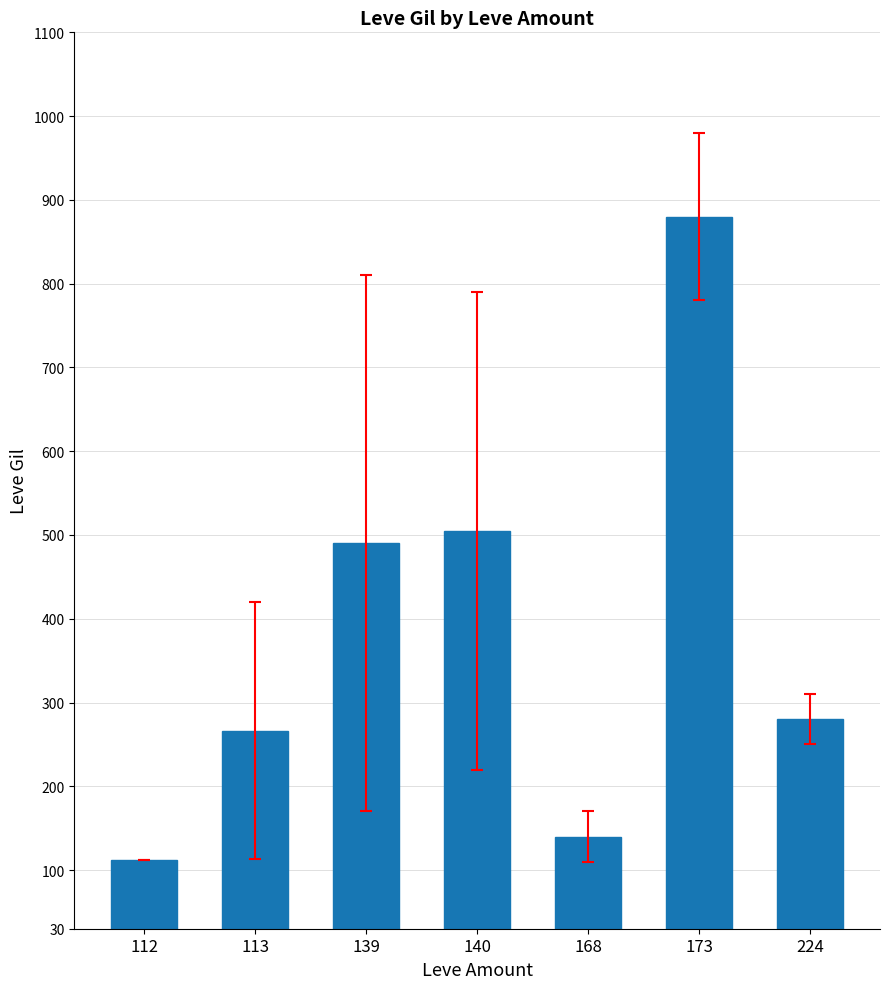

Reading left to right, what are all the values shown in this chart?

112=112.0	113=266.5	139=490.0	140=505.0	168=140.0	173=880.0	224=280.0